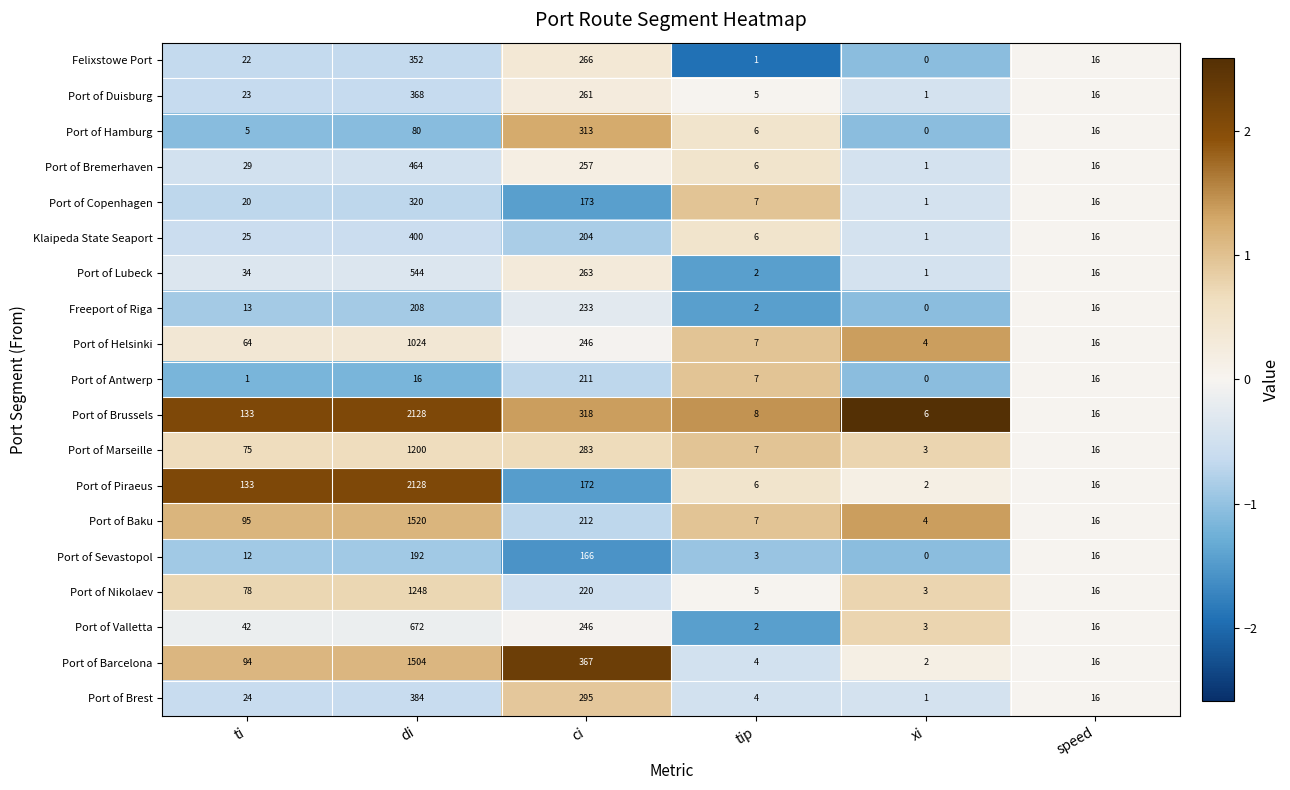

At which label is Port of Helsinki closest to 514?

ci